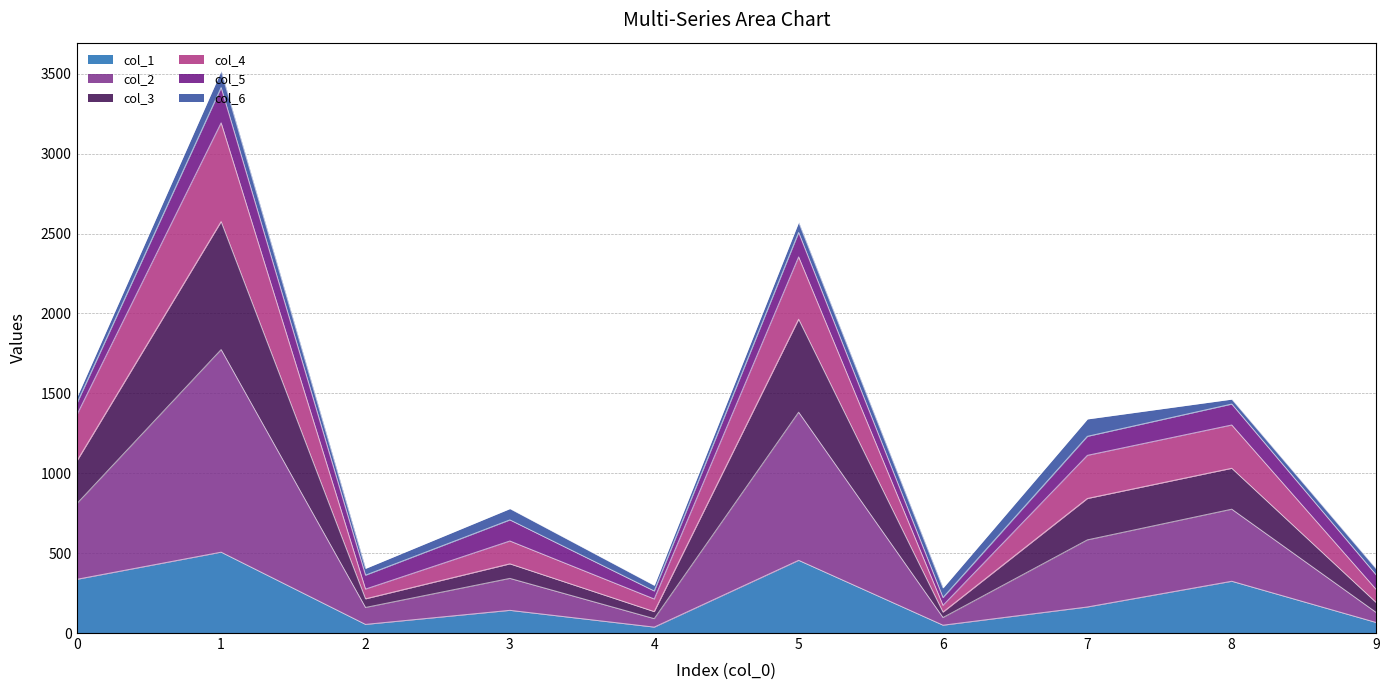

Count the number of categories in the chart.

10